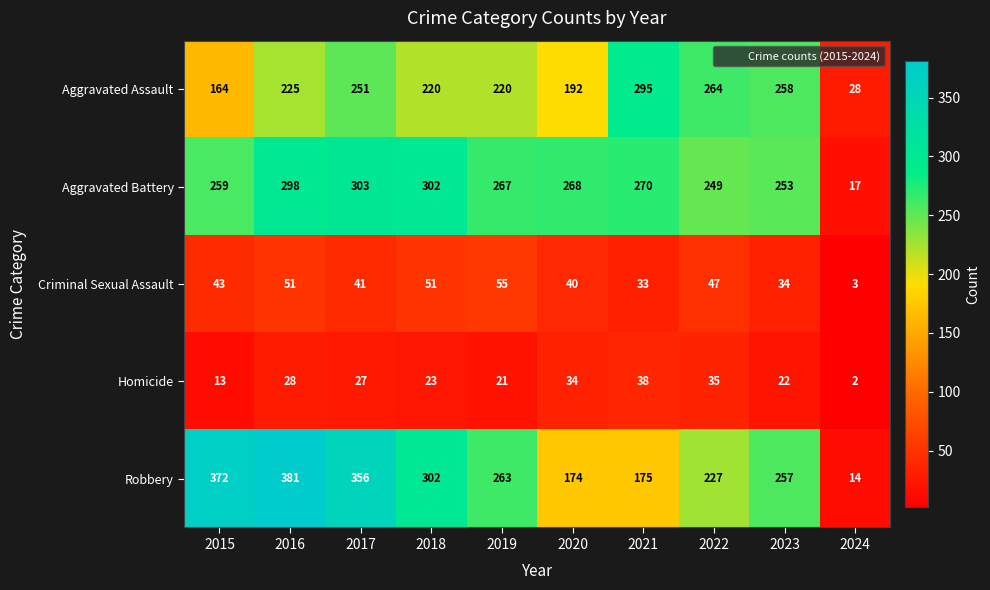

Rank the series by their maximum value, from lowest to highest.

Homicide, Criminal Sexual Assault, Aggravated Assault, Aggravated Battery, Robbery